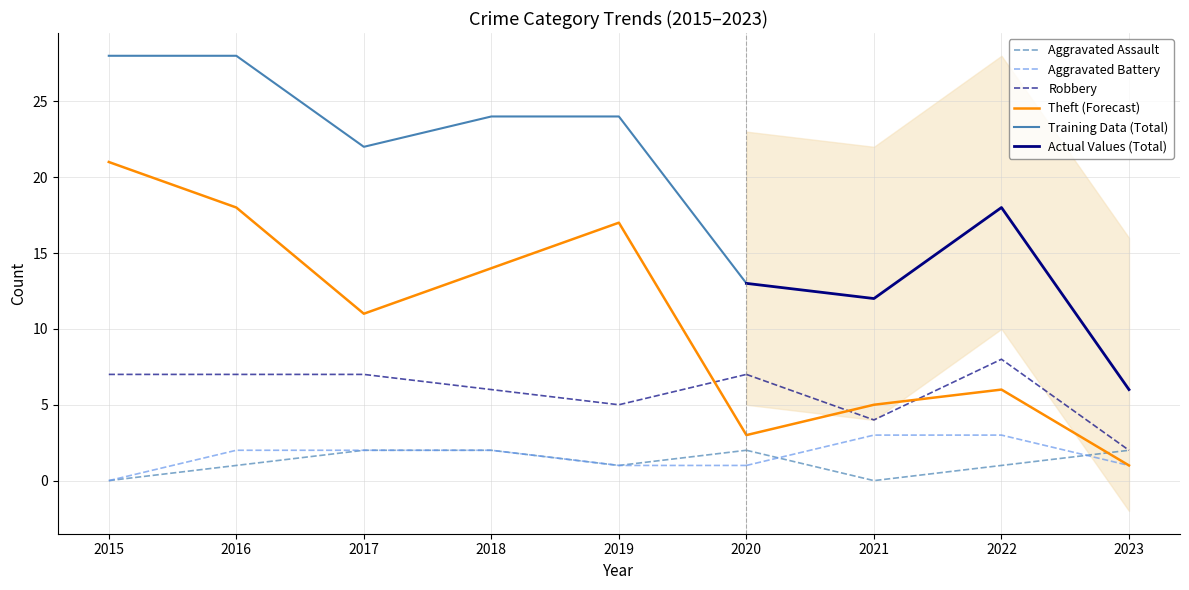

Reading right to left, transcribe all the data shown in this chart.

Aggravated Assault: 2	1	0	2	1	2	2	1	0
Aggravated Battery: 1	3	3	1	1	2	2	2	0
Robbery: 2	8	4	7	5	6	7	7	7
Theft: 1	6	5	3	17	14	11	18	21
Total: 6	18	12	13	24	24	22	28	28